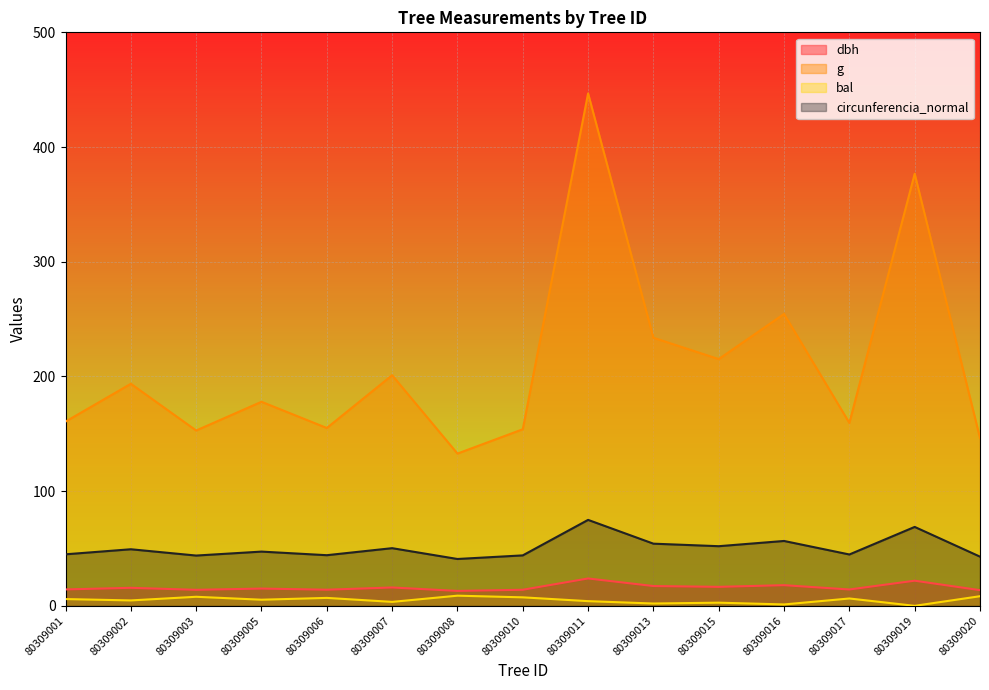

Which category has the lowest value across all series?

80309019